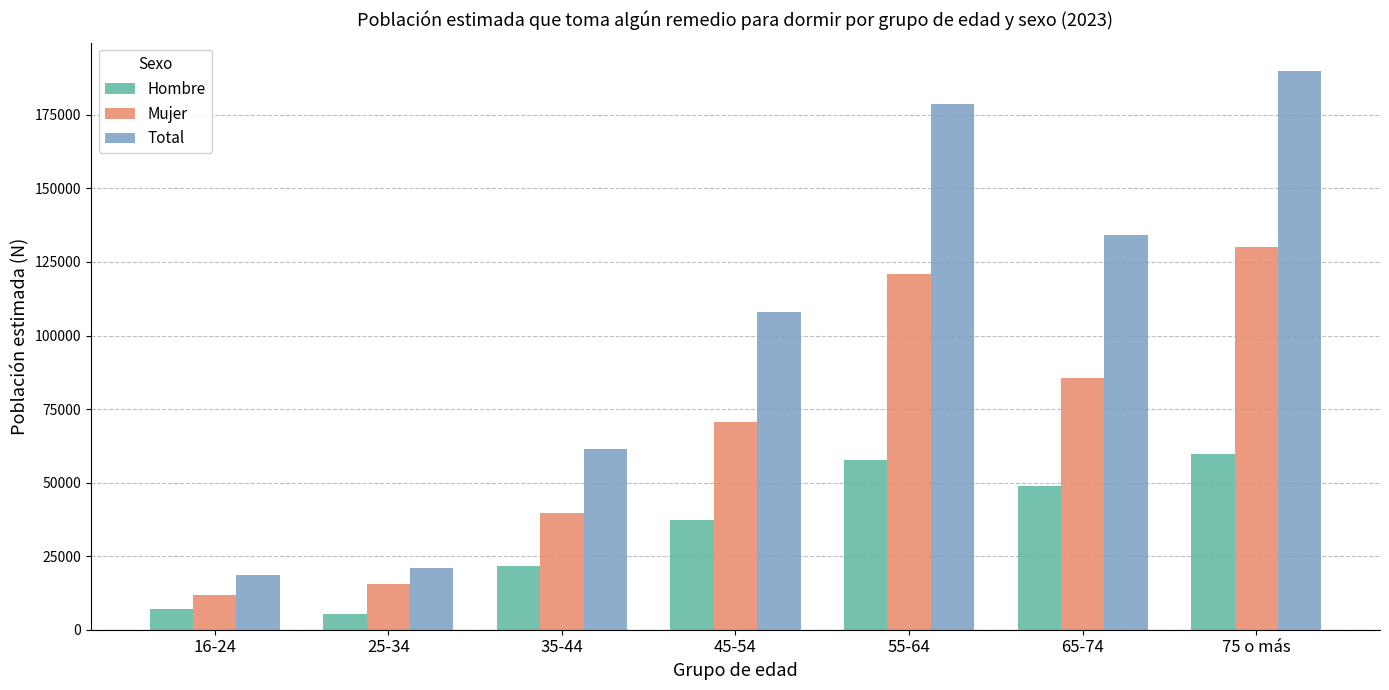

At how many categories does at least one series exceed 127024?

3